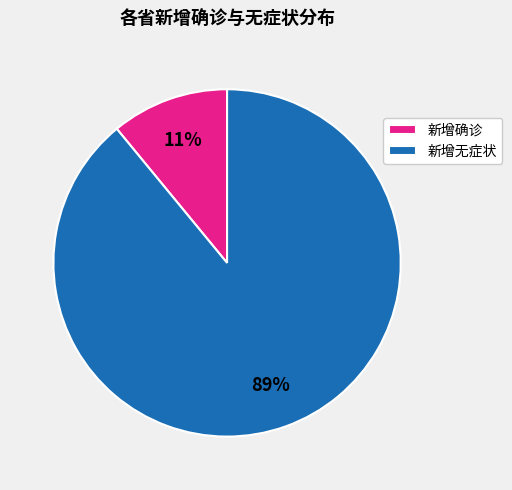

Count the number of slices in the pie.

2